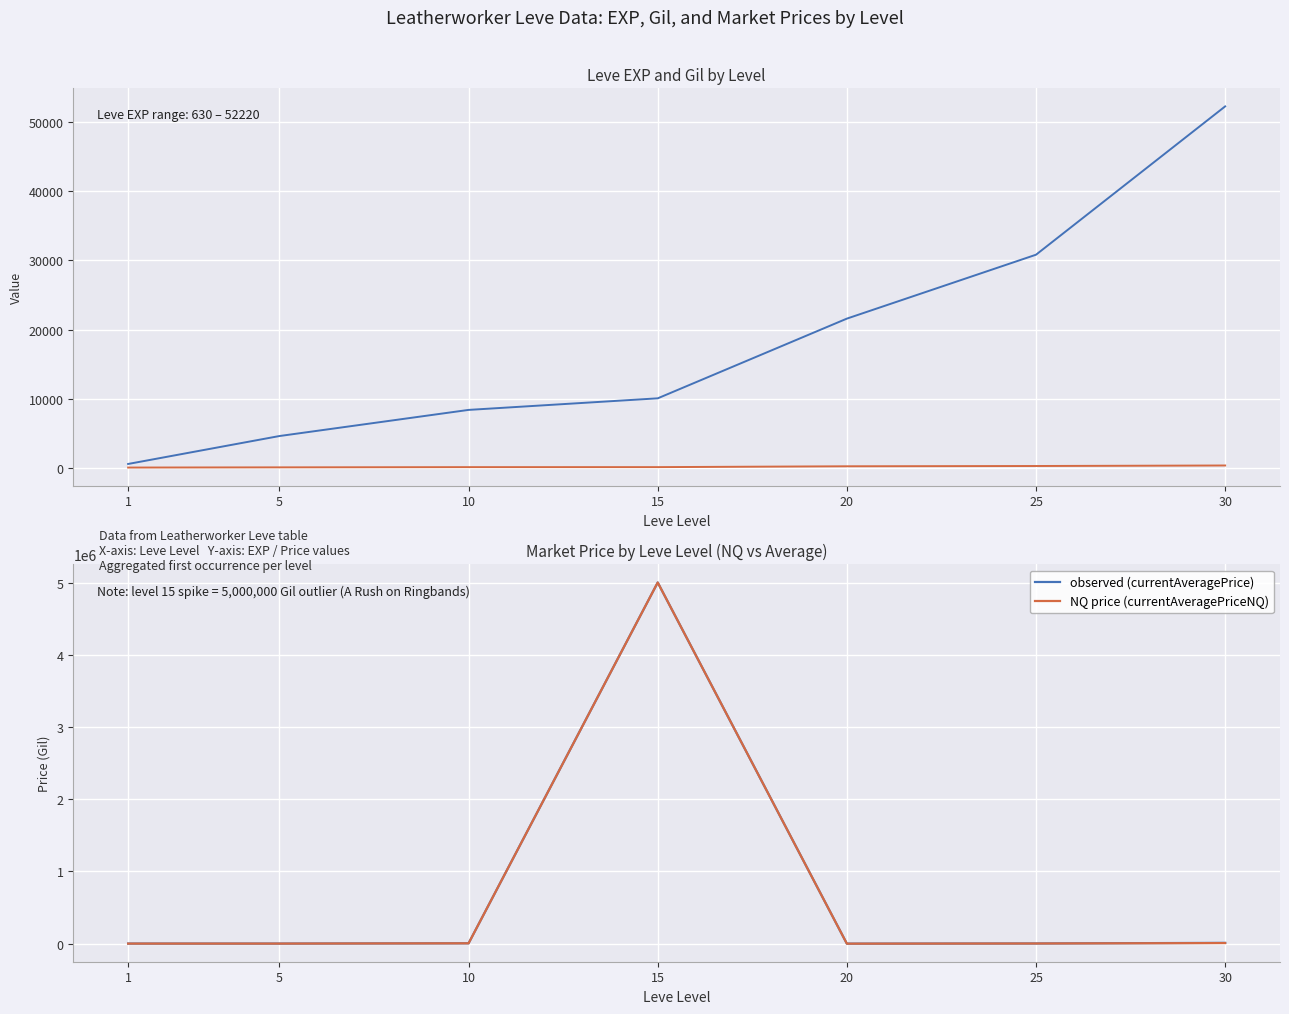

At which category is the sum across all series the highest?

15